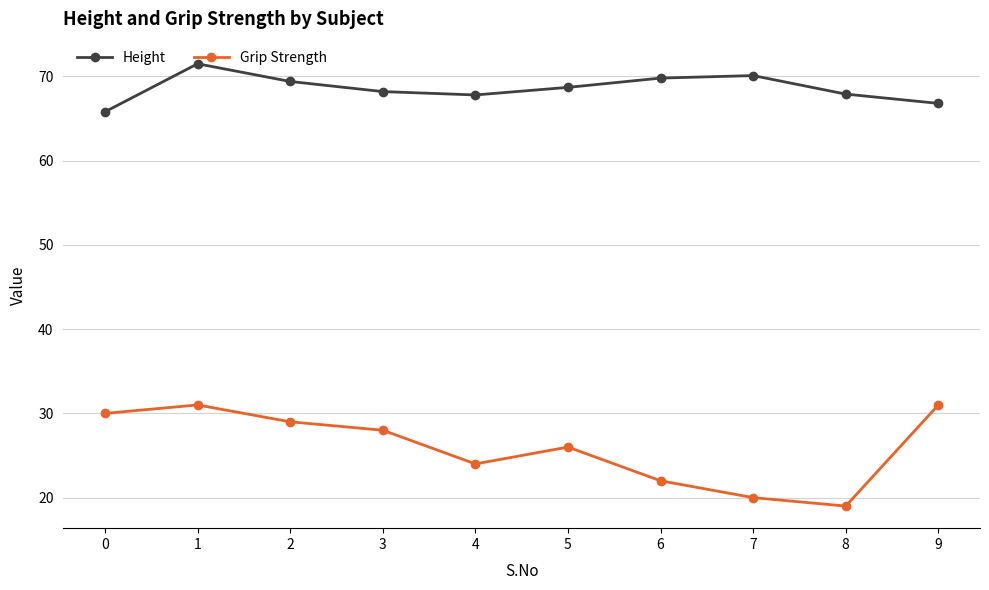

What is the difference between the second highest and second lowest values in the Grip Strength series?

11.0